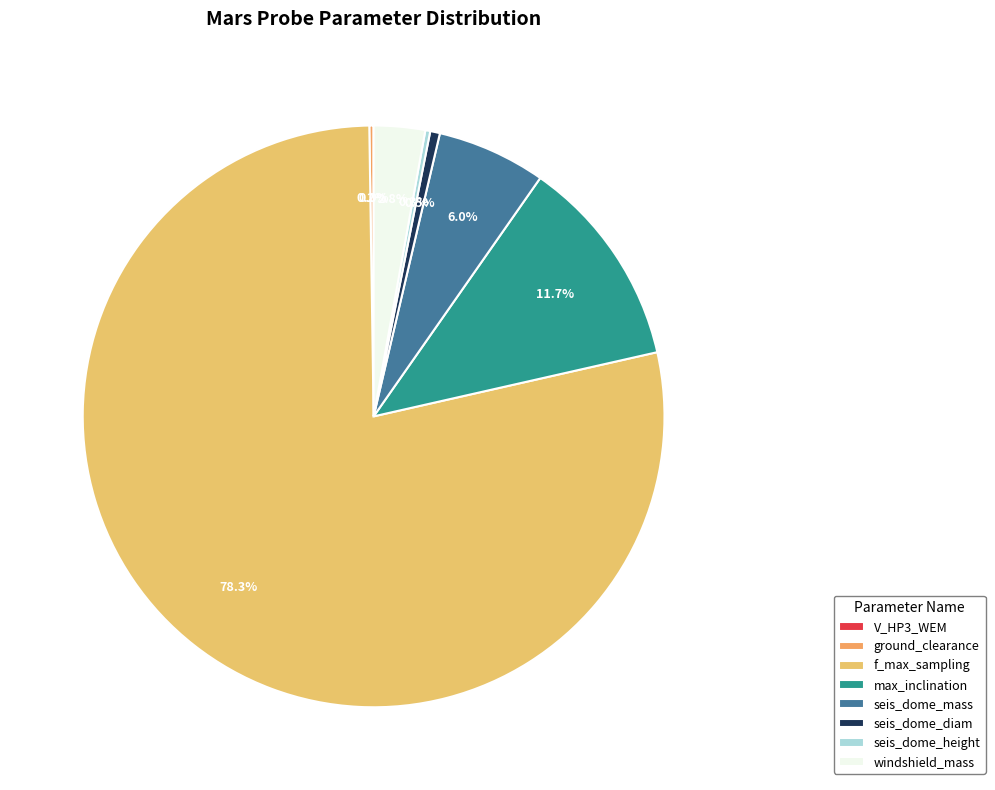

To the nearest percent, what is the difference between the windshield_mass and f_max_sampling slice percentages?

75%